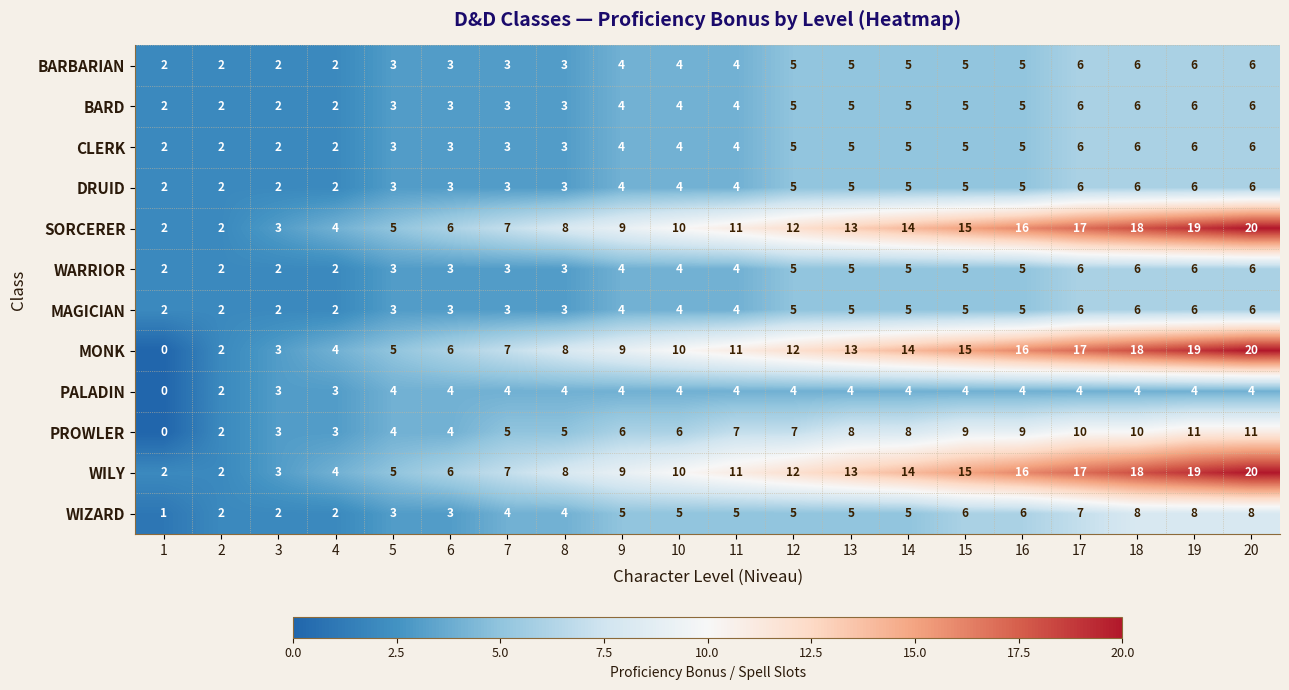

Which label corresponds to the largest value in the chart?

20